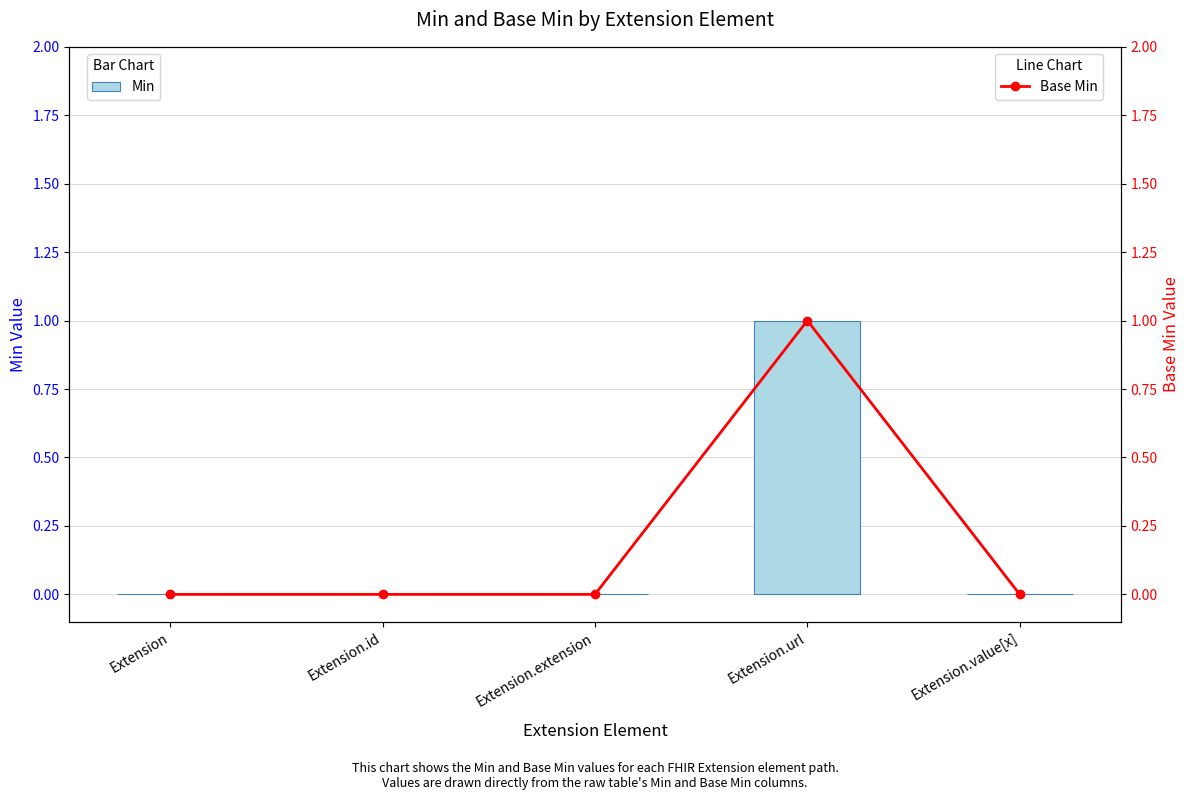

Reading right to left, list all the values displayed in this chart.

Min: Extension.value[x]=0	Extension.url=1	Extension.extension=0	Extension.id=0	Extension=0
Base Min: Extension.value[x]=0	Extension.url=1	Extension.extension=0	Extension.id=0	Extension=0